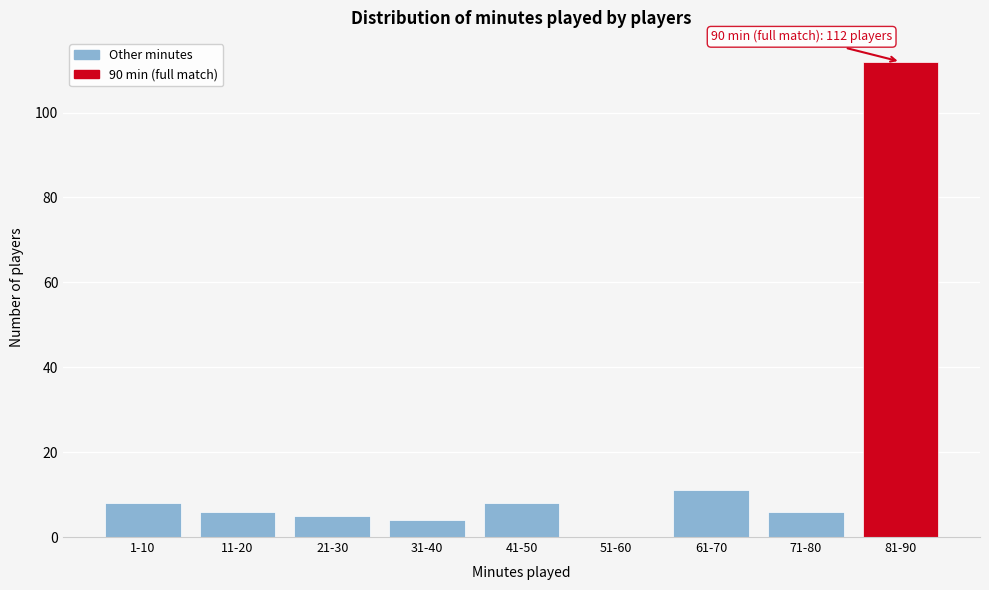

Reading left to right, list all the values displayed in this chart.

1-10=8	11-20=6	21-30=5	31-40=4	41-50=8	51-60=0	61-70=11	71-80=6	81-90=112